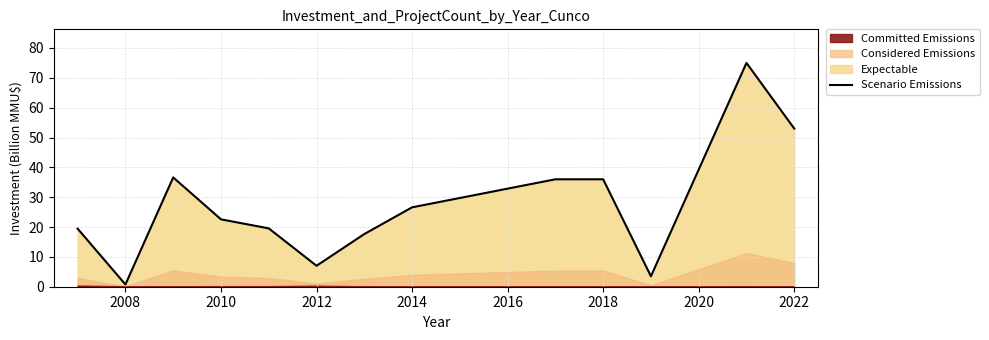

The Scenario Emissions series shows 22.6 at 2010. True or false?

True